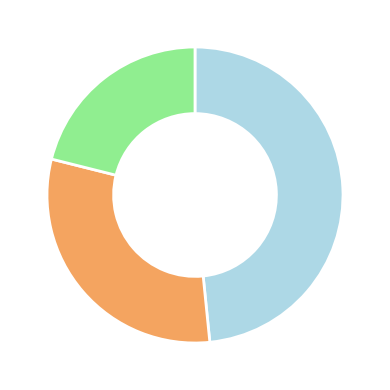

Does any single category account for the majority?

No